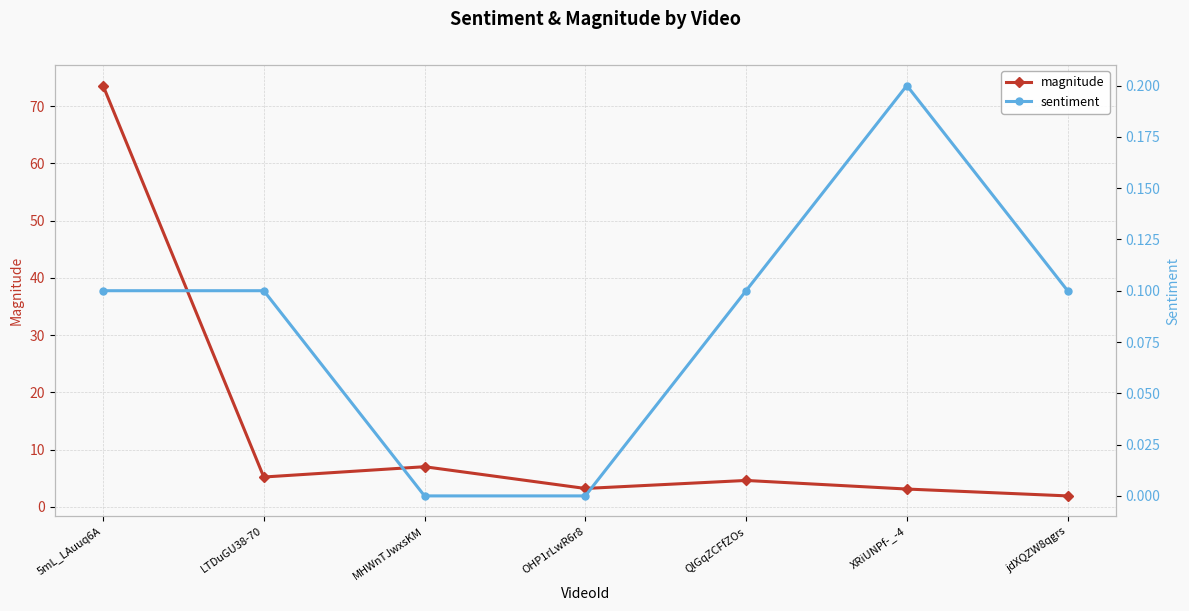

What is the difference between the magnitude values at XRiUNPf-_-4 and 5mL_LAuuq6A?

70.5